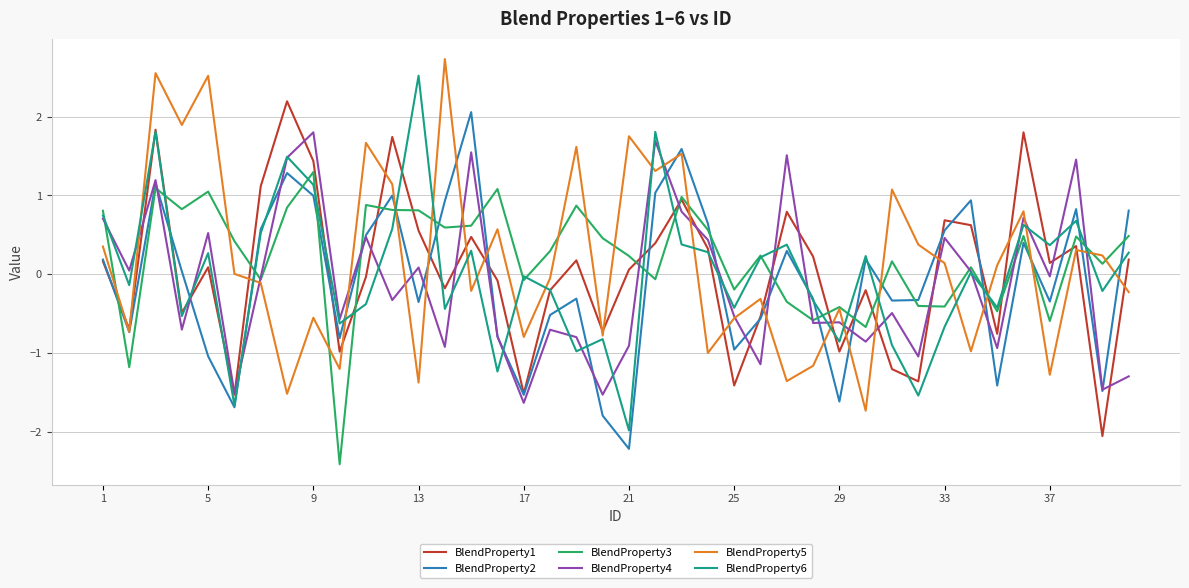

True or false: BlendProperty3 and BlendProperty2 cross at least once.

True